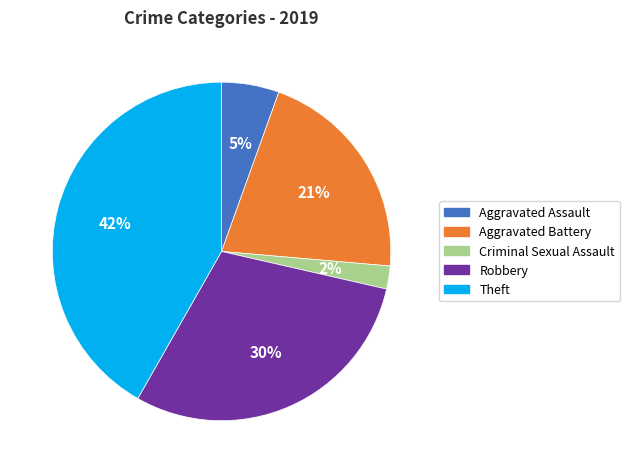

What percentage is the Aggravated Assault slice, to the nearest percent?

5%